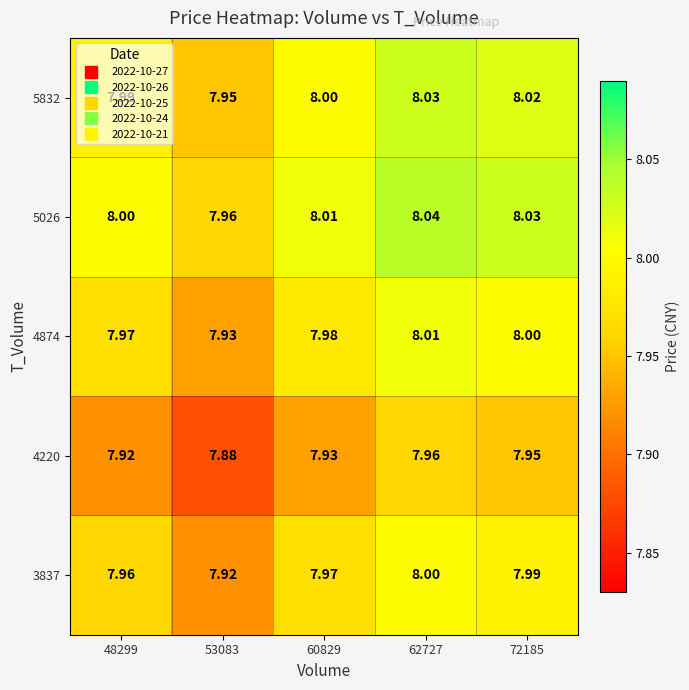

Is the value of 4874 at 72185 greater than the value of 5026 at 60829?

No